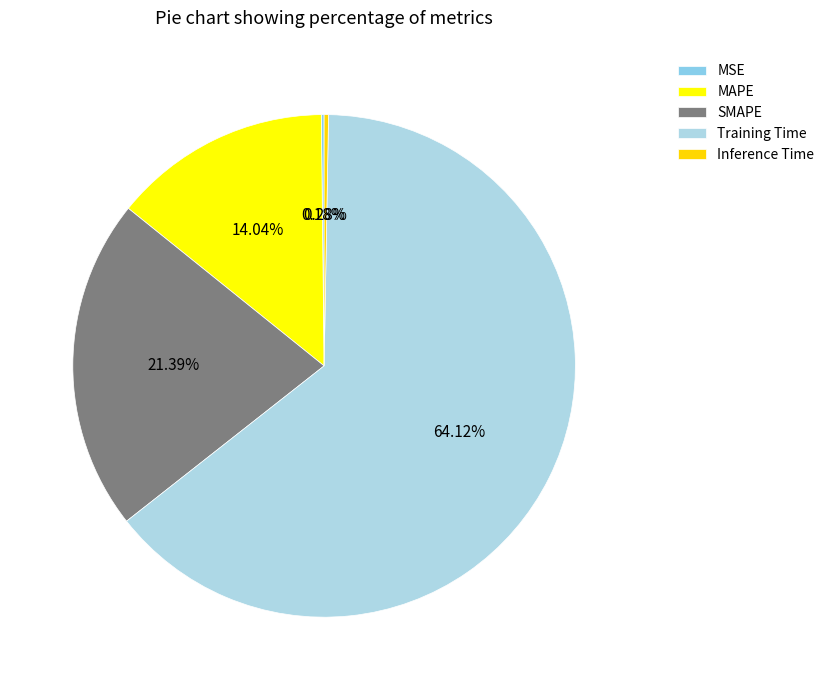

Rank the categories by value from lowest to highest.

MSE, Inference Time, MAPE, SMAPE, Training Time